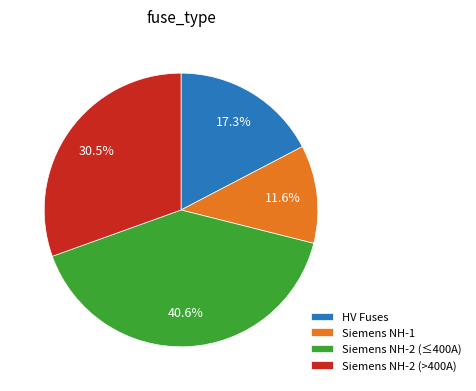

What is the total percentage of Siemens NH-2 (≤400A) and Siemens NH-2 (>400A)?

71.1%